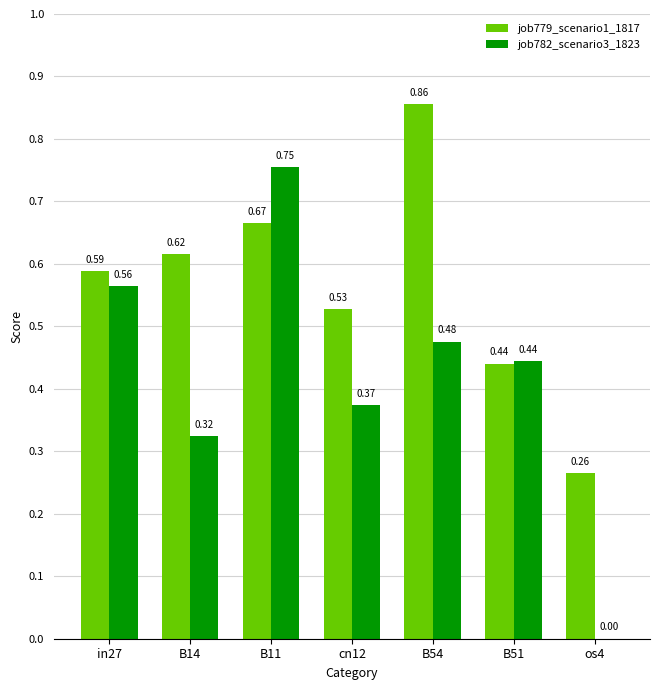

At which category is the sum across all series the highest?

B11